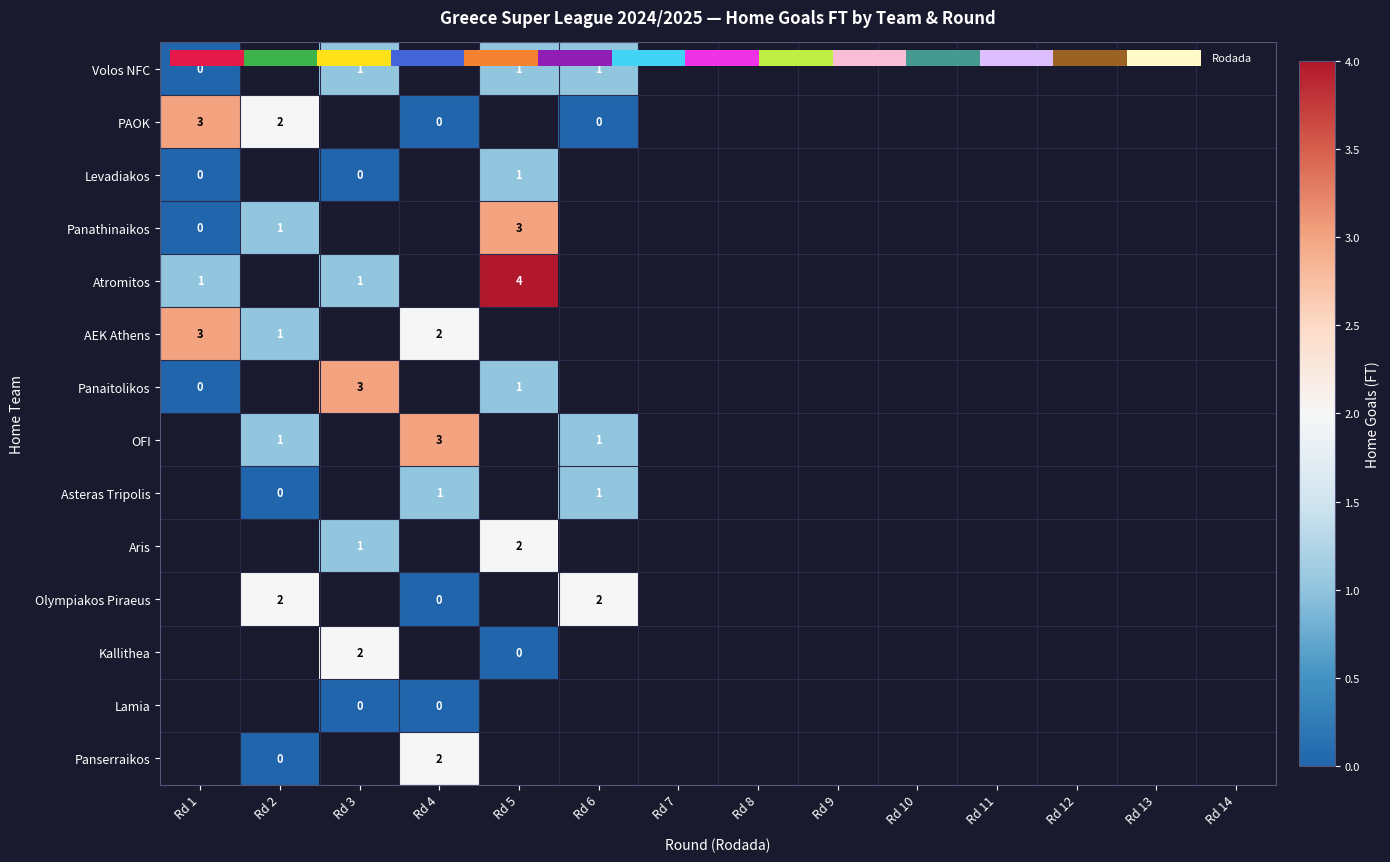

List the series in order of their peak value, highest first.

Atromitos, PAOK, AEK Athens, Panaitolikos, Volos NFC, OFI, Asteras Tripolis, Aris, Olympiakos Piraeus, Kallithea, Lamia, Panserraikos, Panathinaikos, Levadiakos